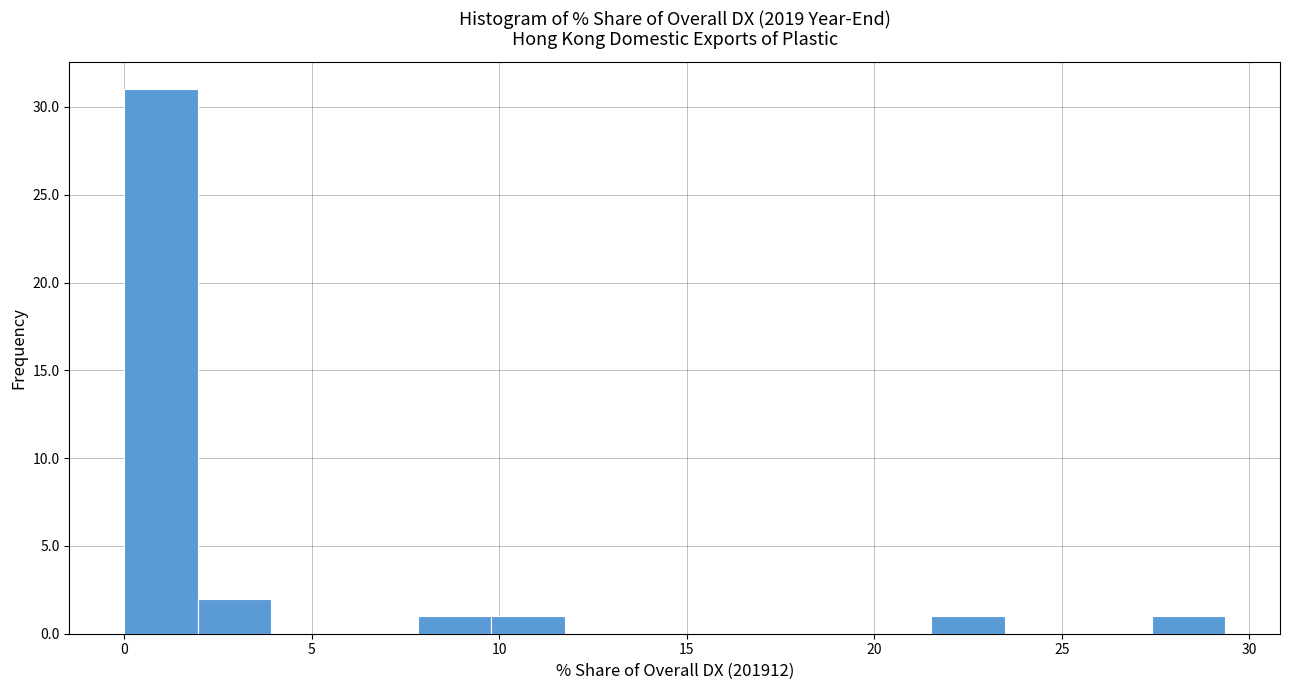

Around what value on the x-axis is the tallest bar? Give the approximate position of its centre, as read against the axis.

1.0